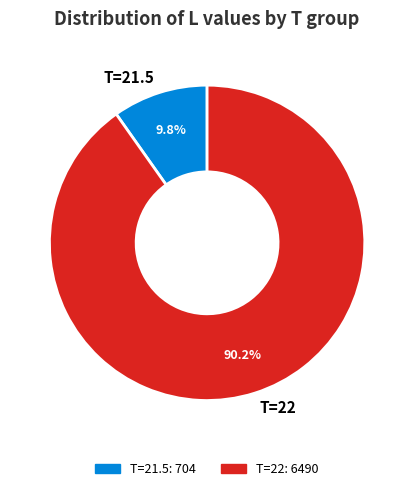

How many segments does this pie chart have?

2